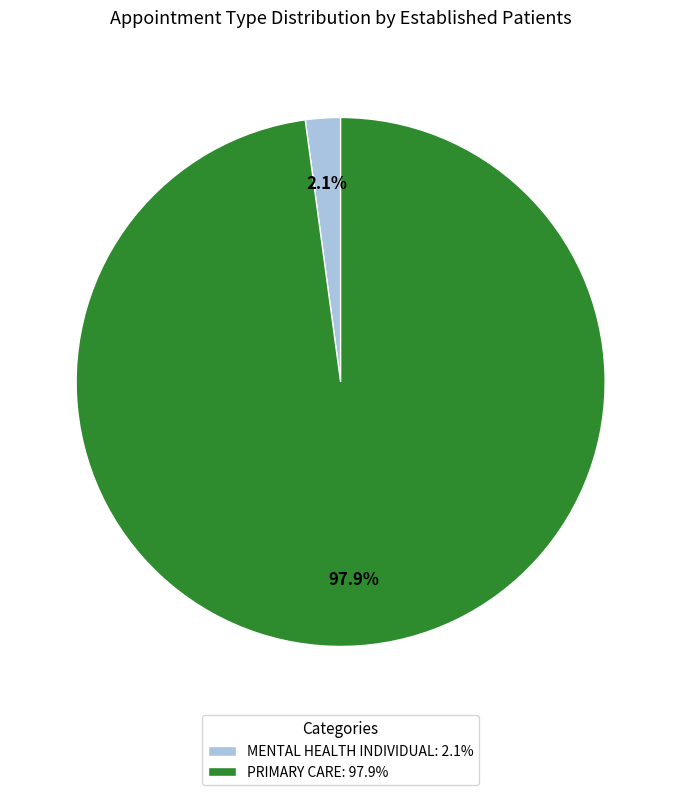

Which has a higher value, PRIMARY CARE or MENTAL HEALTH INDIVIDUAL?

PRIMARY CARE